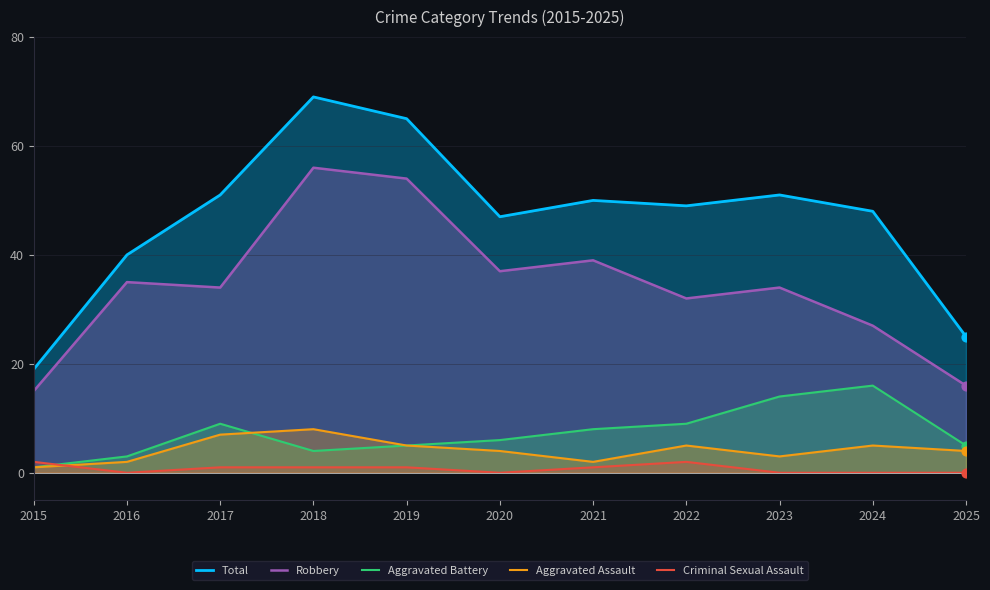

Which series has the largest Y range (max minus min)?

Total